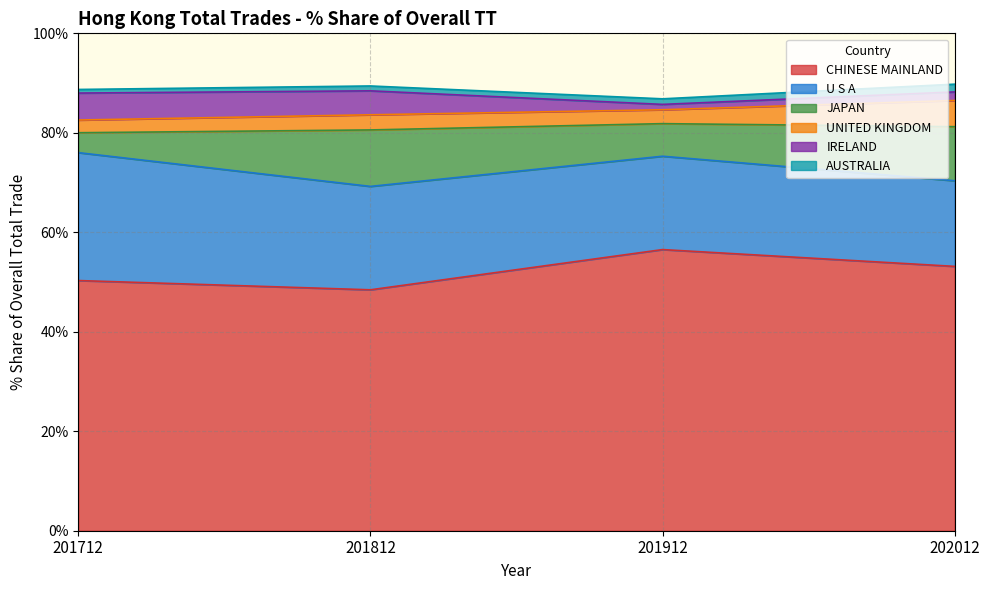

List the labels in order of CHINESE MAINLAND value, smallest first.

201812, 201712, 202012, 201912